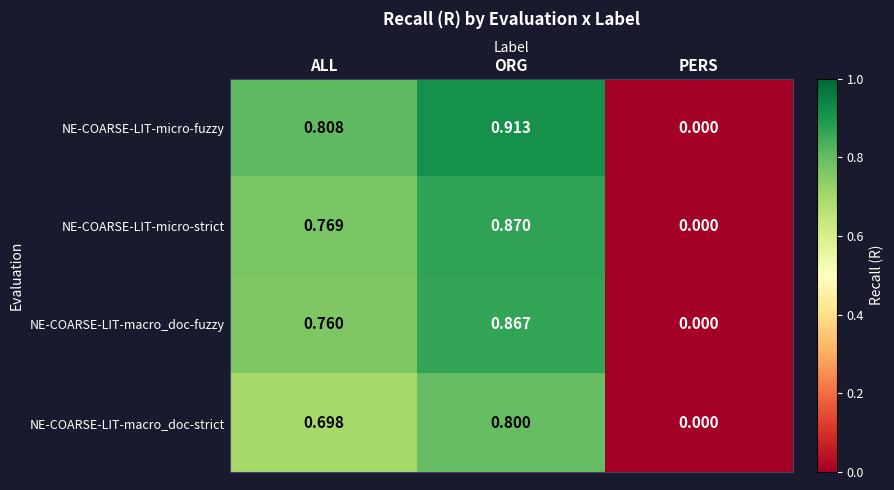

How many series are shown in this chart?

4